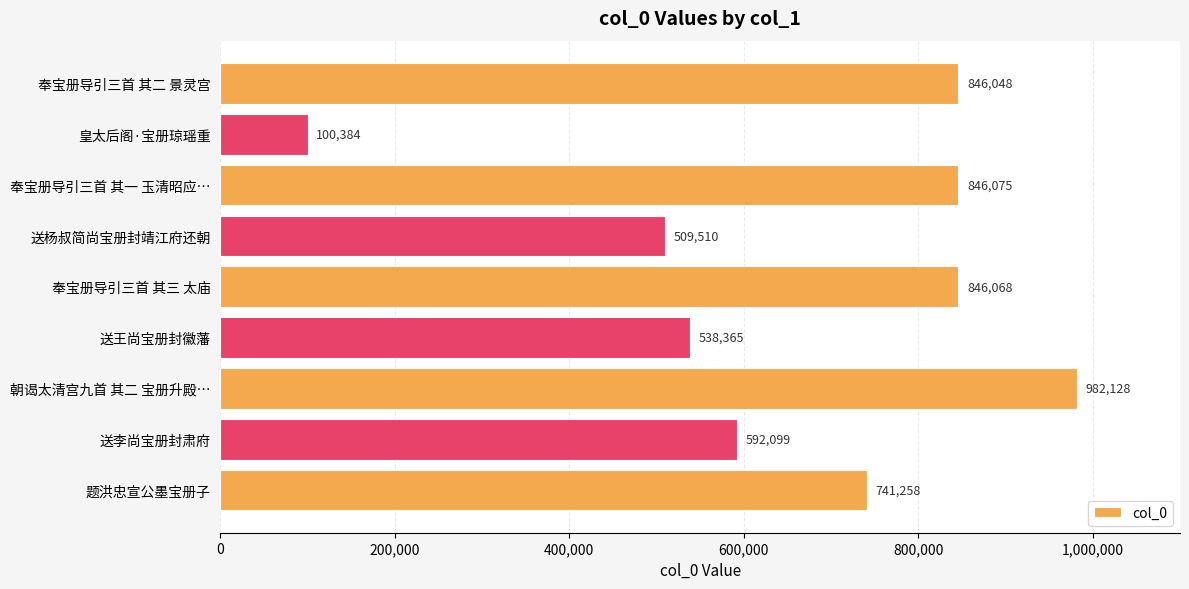

Are the bars grouped side by side (vs. stacked)?

No